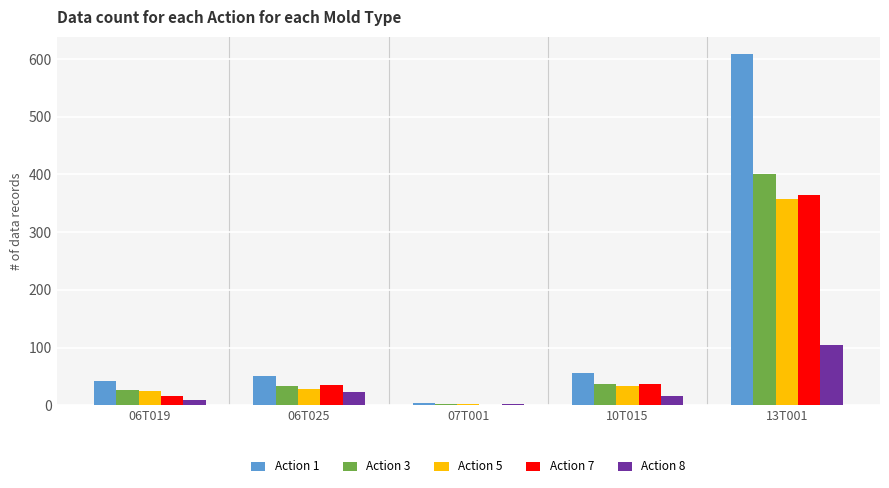

Which series has the largest total across all categories?

Action 1